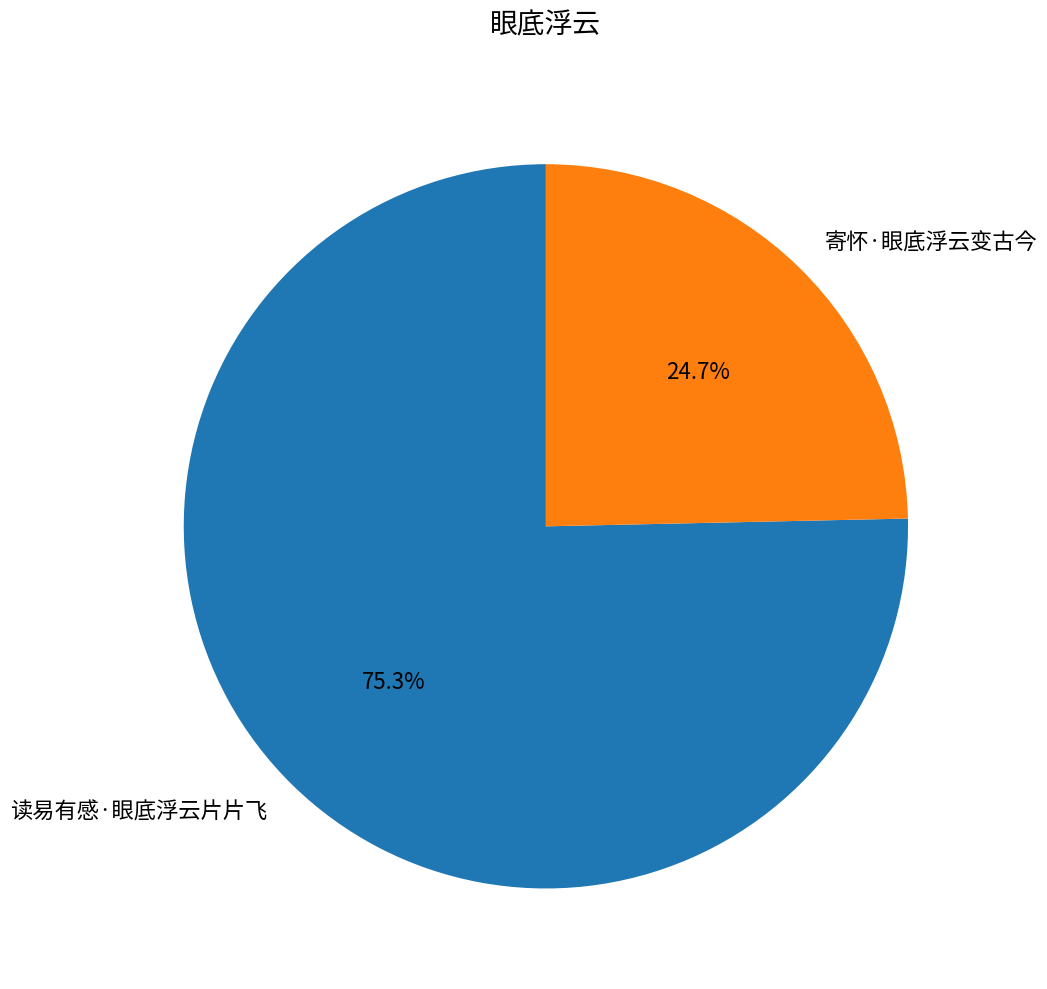

Approximately how many times larger is the value at 寄怀·眼底浮云变古今 compared to 读易有感·眼底浮云片片飞?

0.3